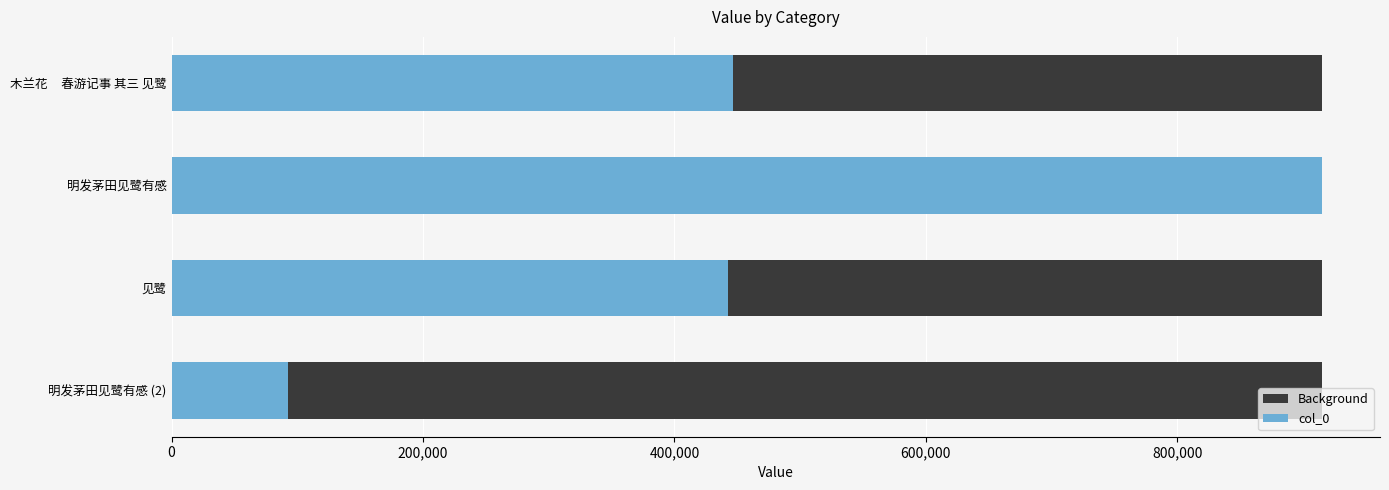

Rank the series at 0 from lowest to highest value.

Background, col_0